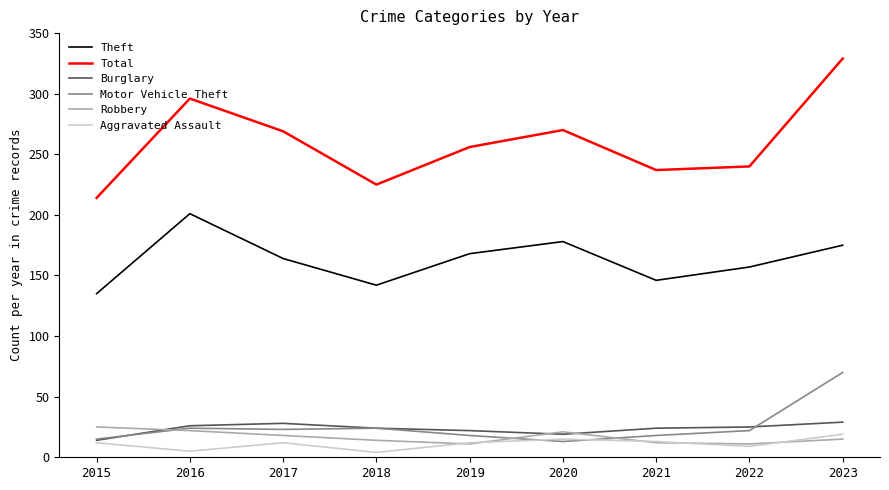

True or false: Theft and Motor Vehicle Theft cross at least once.

False